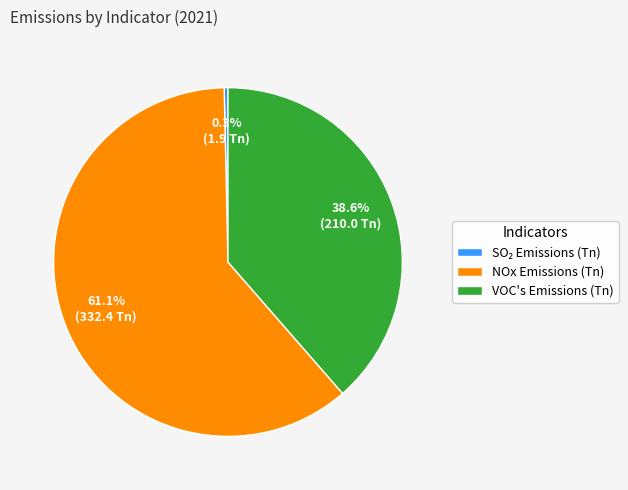

What is the largest slice in the pie chart?

NOx Emissions (Tn)